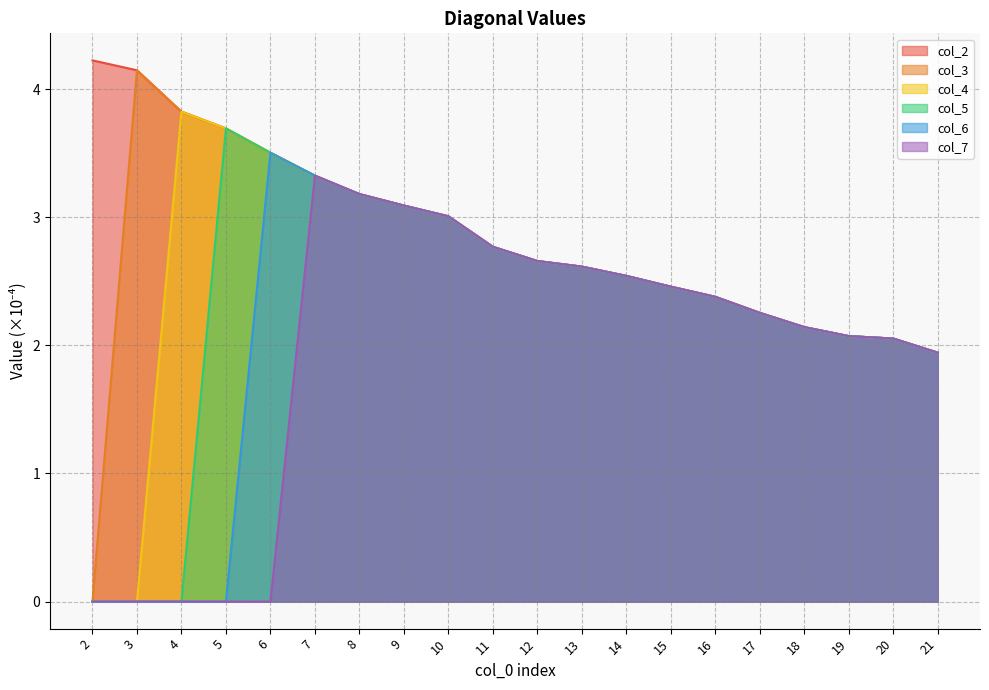

Rank the series at 15 from highest to lowest value.

col_2, col_3, col_4, col_5, col_6, col_7